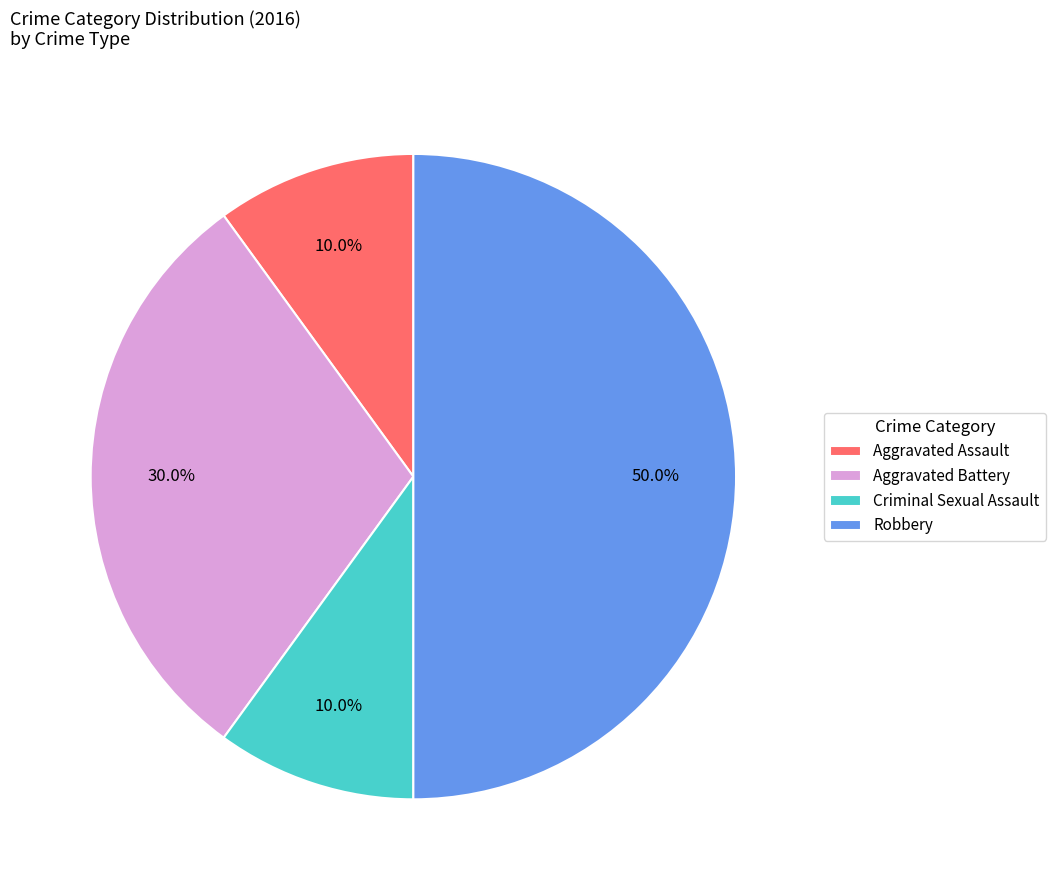

Does Aggravated Assault represent more than half of the total?

No